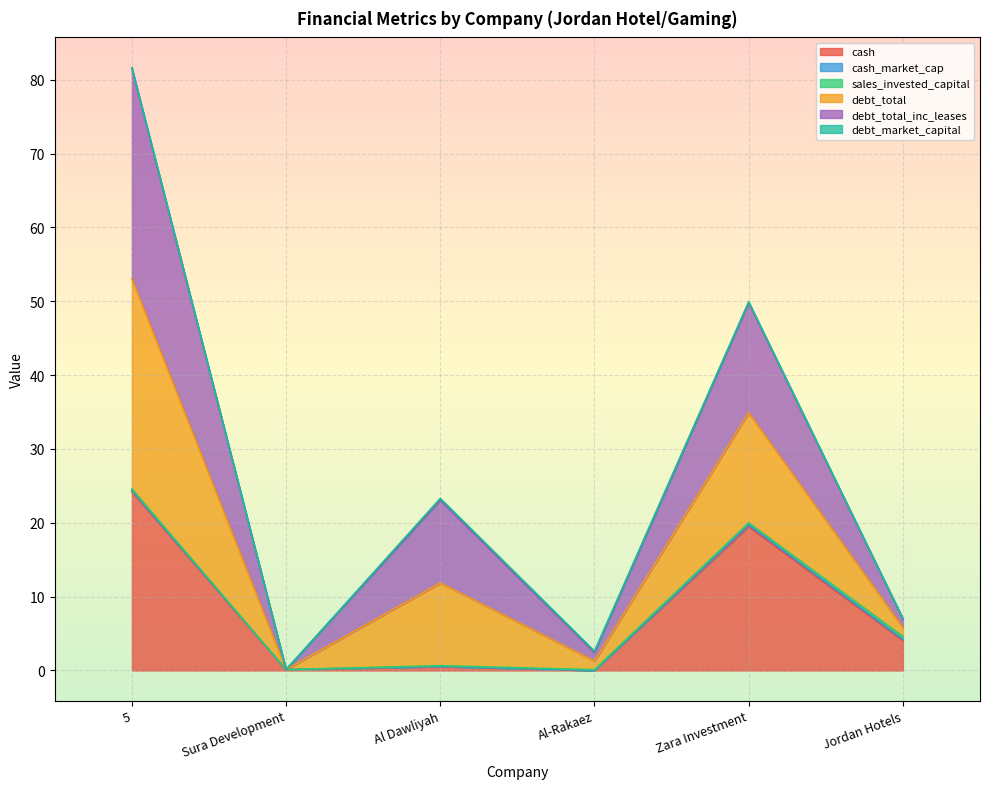

What is the value of the debt_total_inc_leases point at the 6th from the left?

7.0